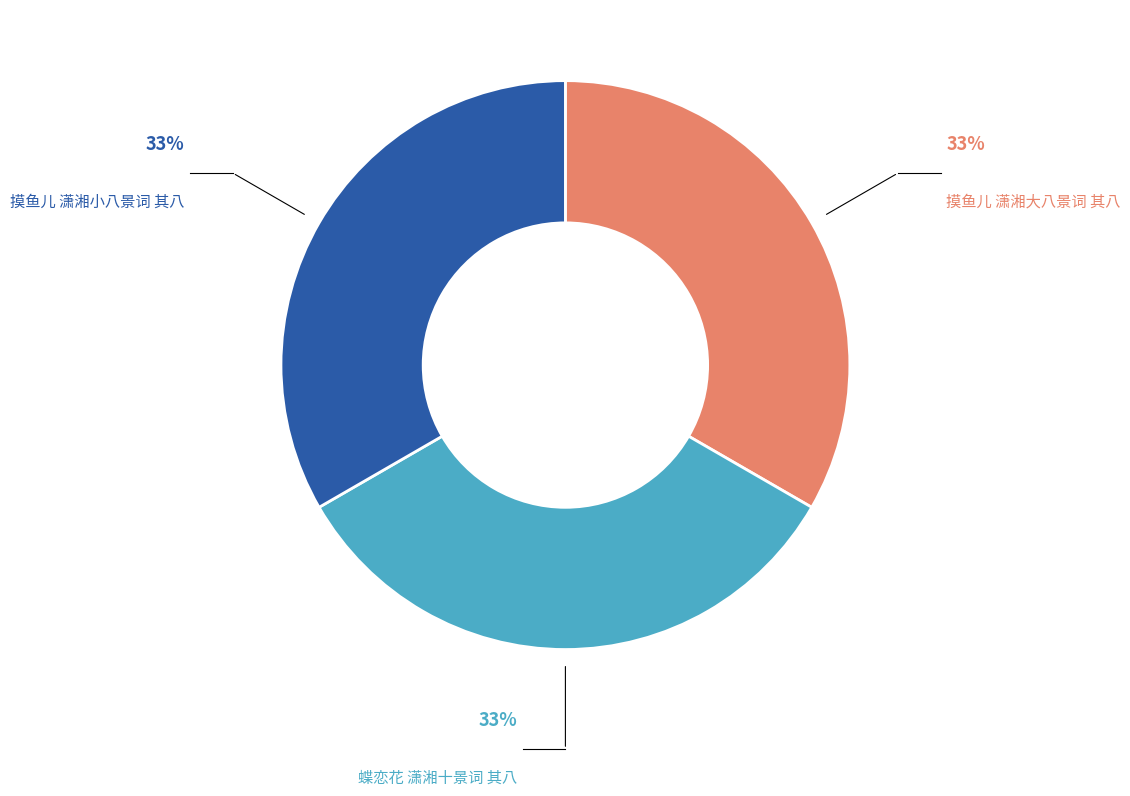

Is there a majority slice in this chart?

No